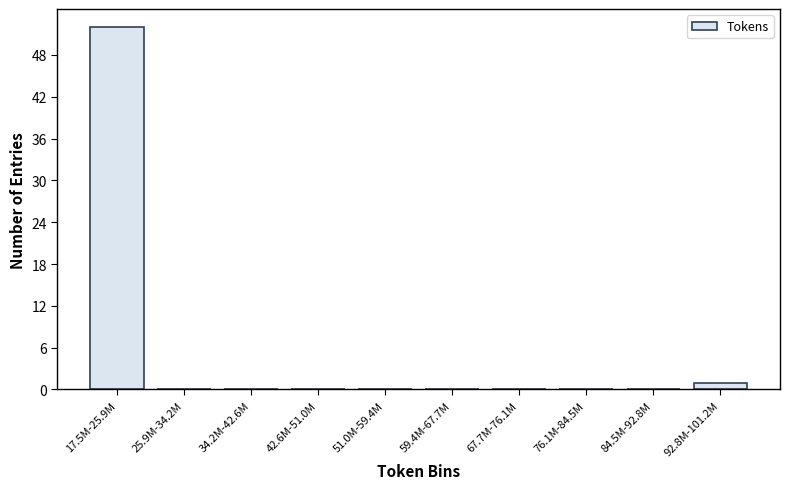

Reading left to right, transcribe all the data shown in this chart.

17.5M-25.9M=52	25.9M-34.2M=0	34.2M-42.6M=0	42.6M-51.0M=0	51.0M-59.4M=0	59.4M-67.7M=0	67.7M-76.1M=0	76.1M-84.5M=0	84.5M-92.8M=0	92.8M-101.2M=1